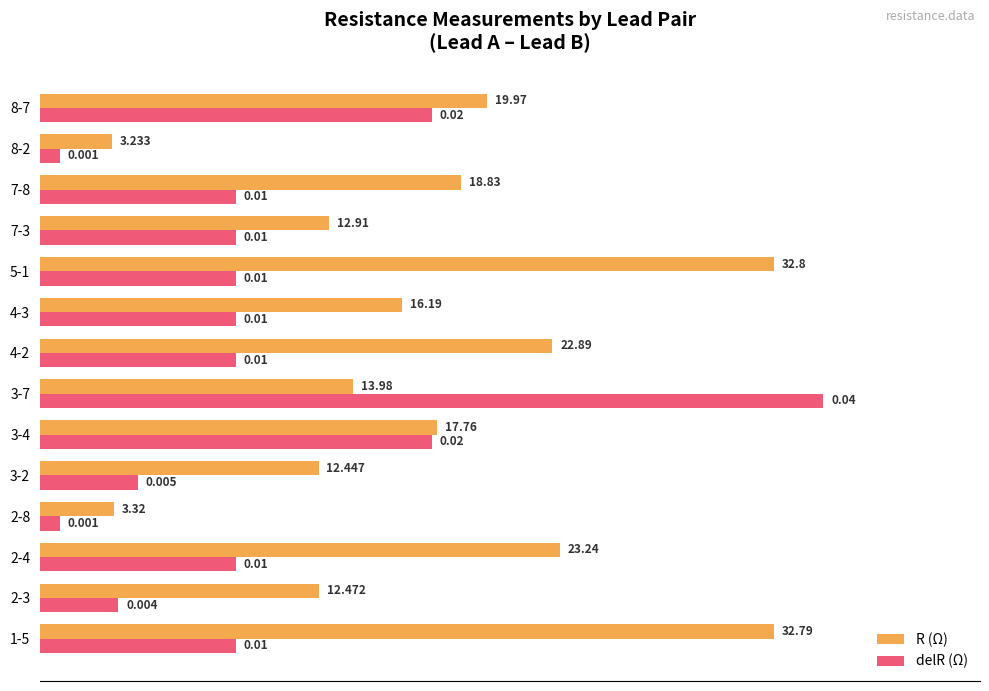

Which series has the largest total across all categories?

R (Ω)